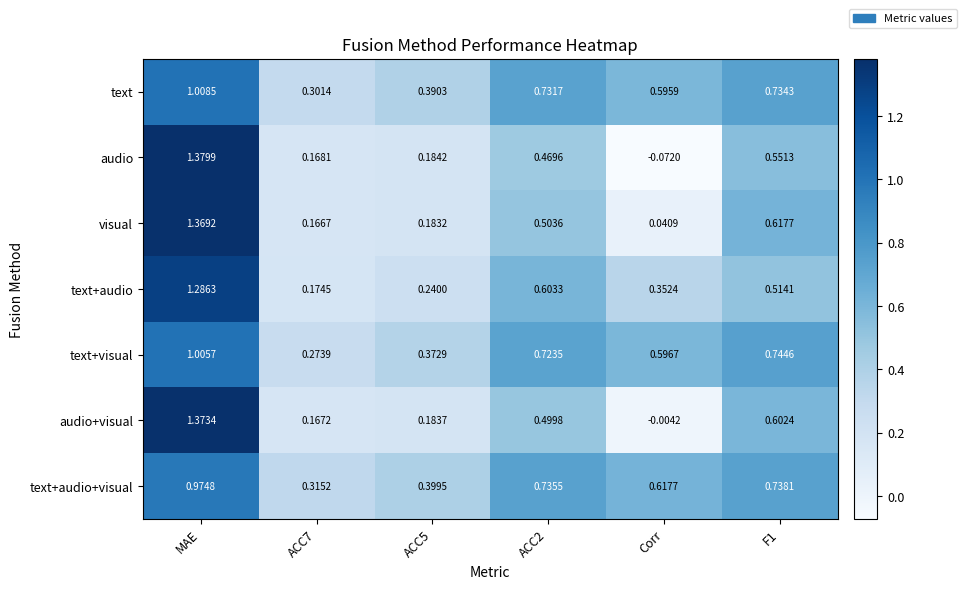

Which series has the largest range (max minus min)?

audio